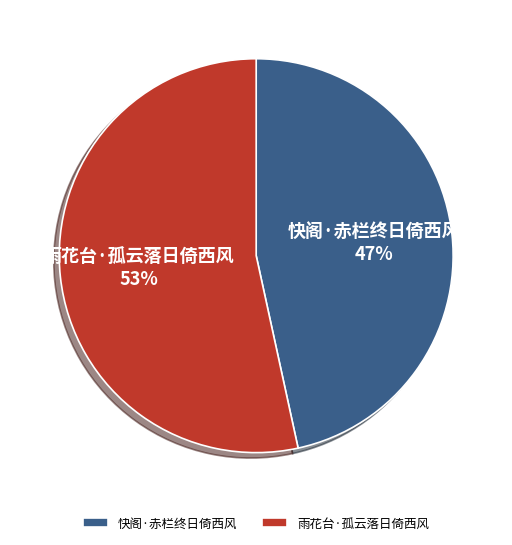

How many slices are in this pie chart?

2